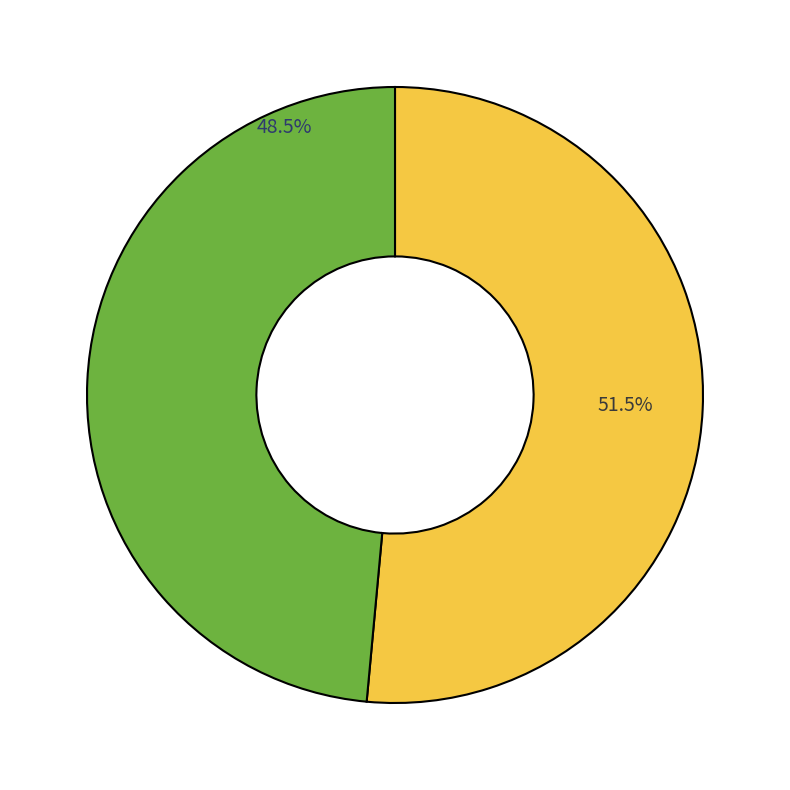

True or false: 斯岩庵·舣棹水之涯 accounts for 51% of the total.

True